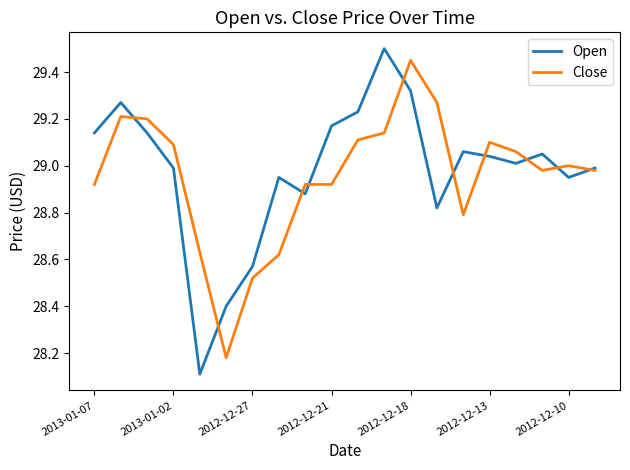

True or false: Close and Open cross at least once.

True